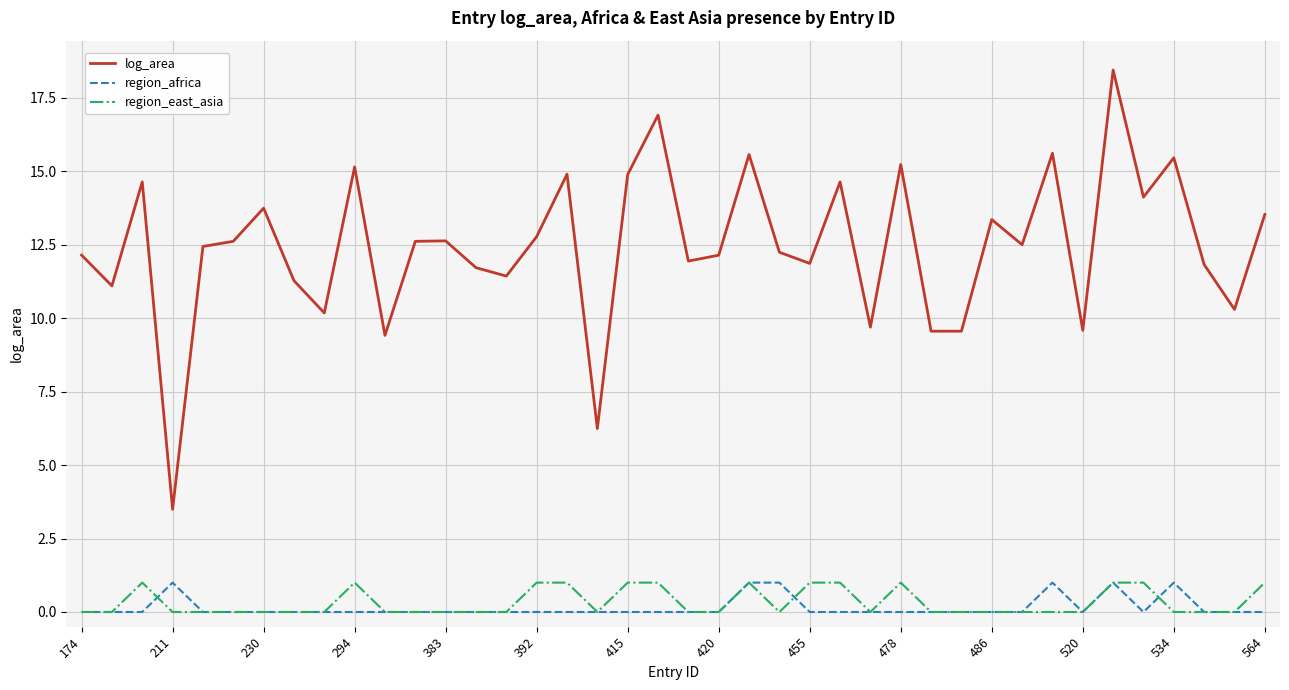

Which series has the widest spread of values?

log_area